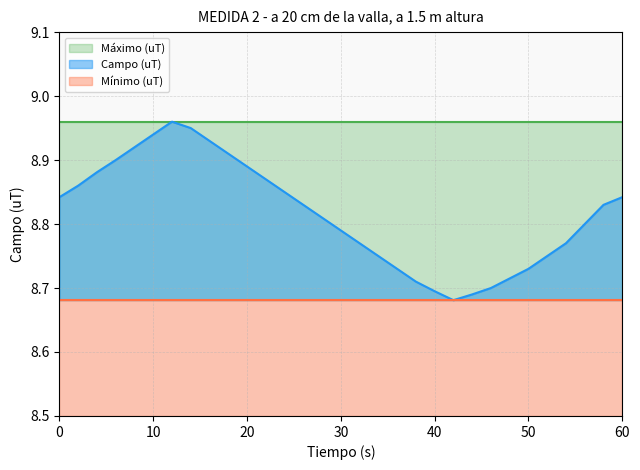

Which series has the largest total across all categories?

Máximo (uT)